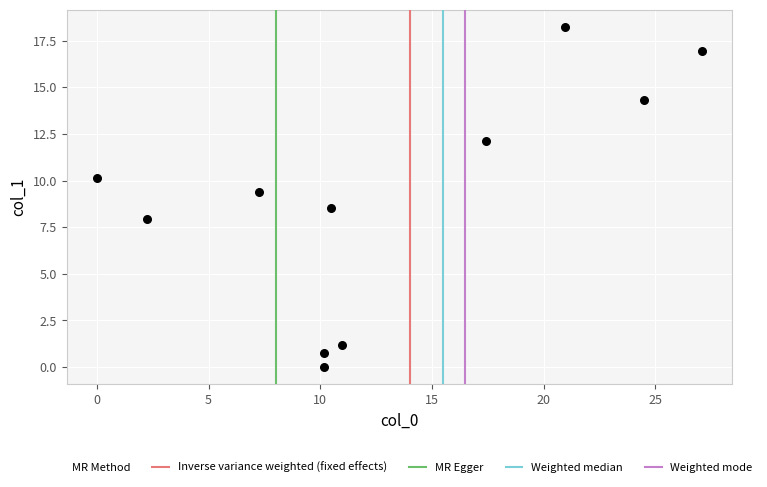

What is the range of X values (max minus min)?

27.1